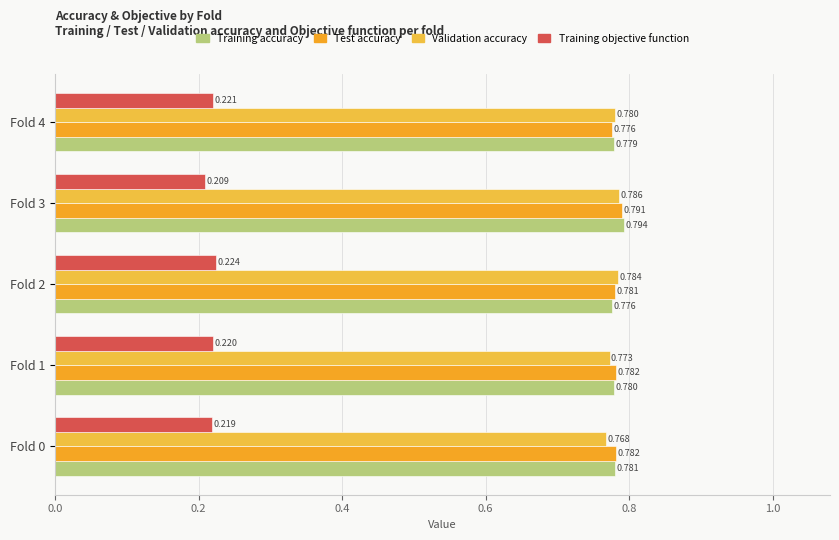

Which category has the lowest value in the Training objective function series?

Fold 3